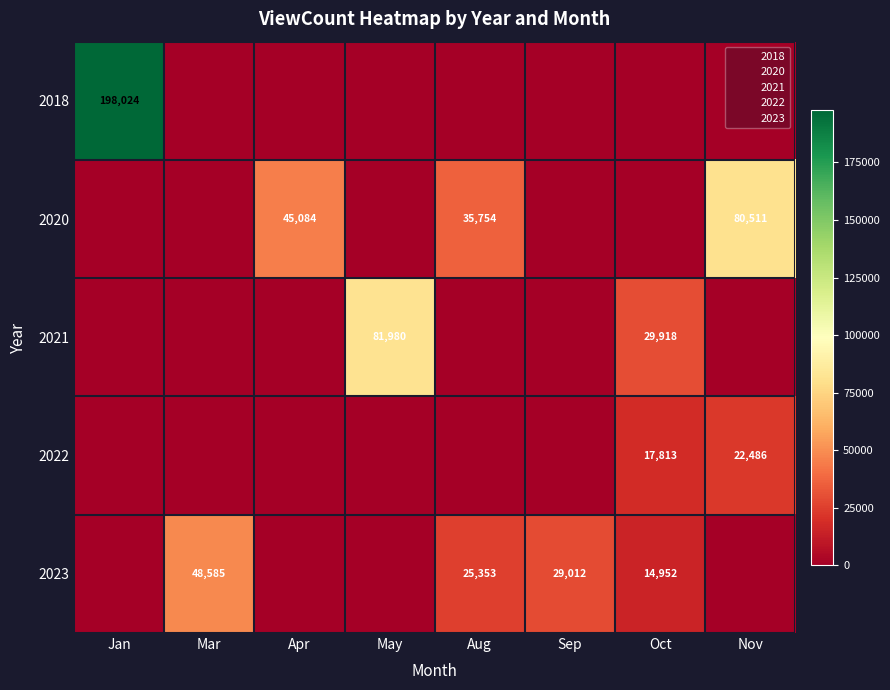

True or false: 2021 has a value of -27343 at Aug.

False